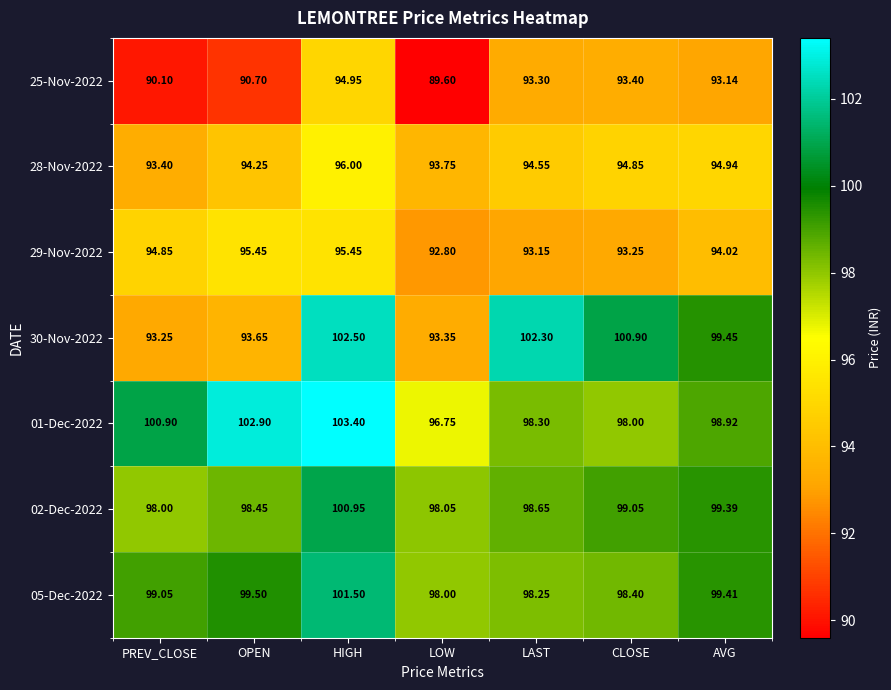

Which category has the highest value across all series?

HIGH